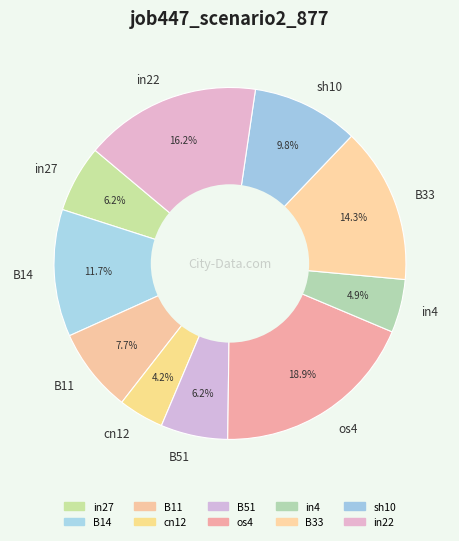

Which has a higher value, in4 or B11?

B11